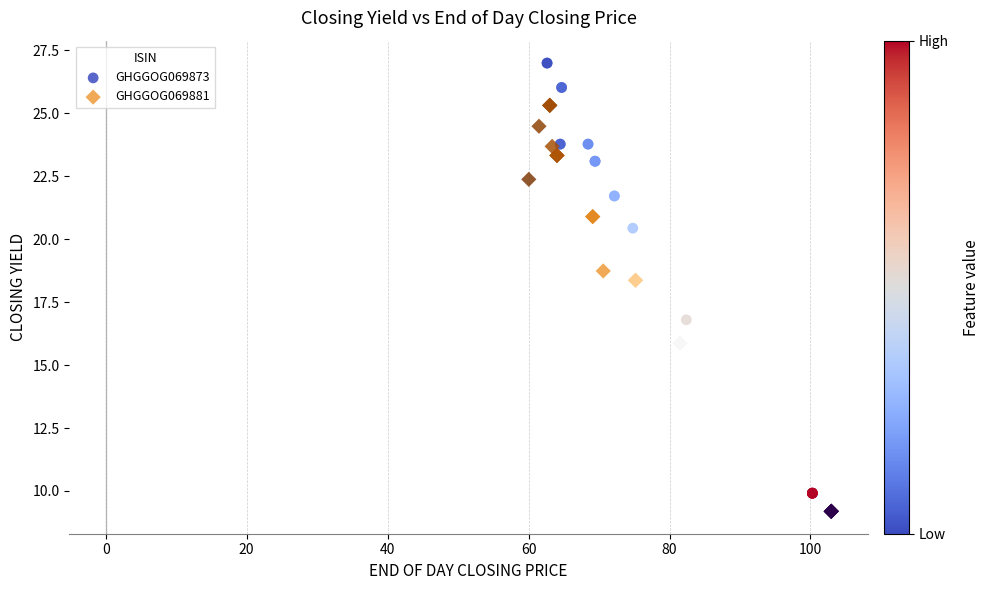

Which series reaches the maximum Y coordinate?

GHGGOG069873